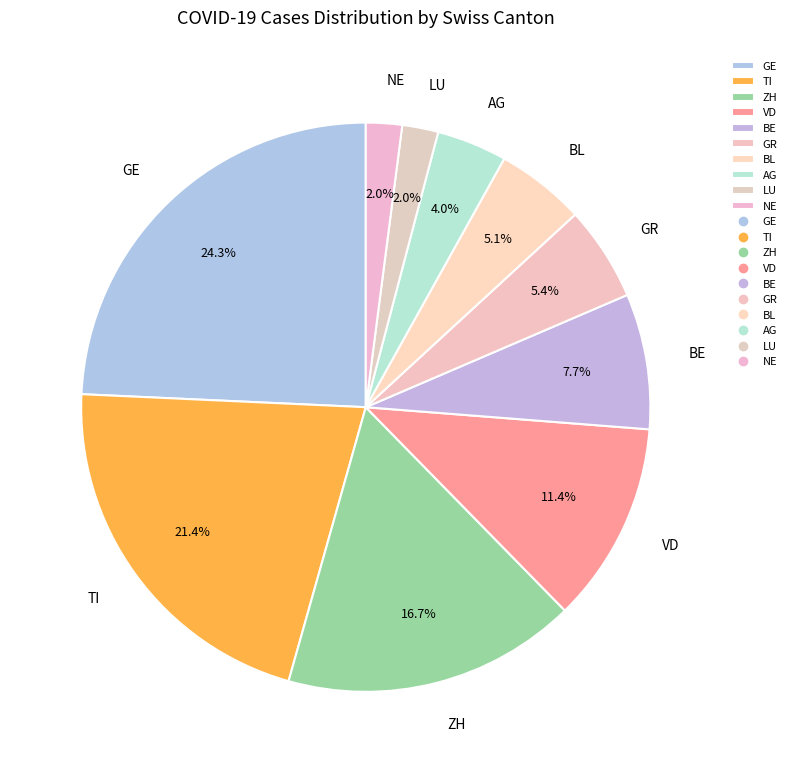

Which slice is the largest?

GE